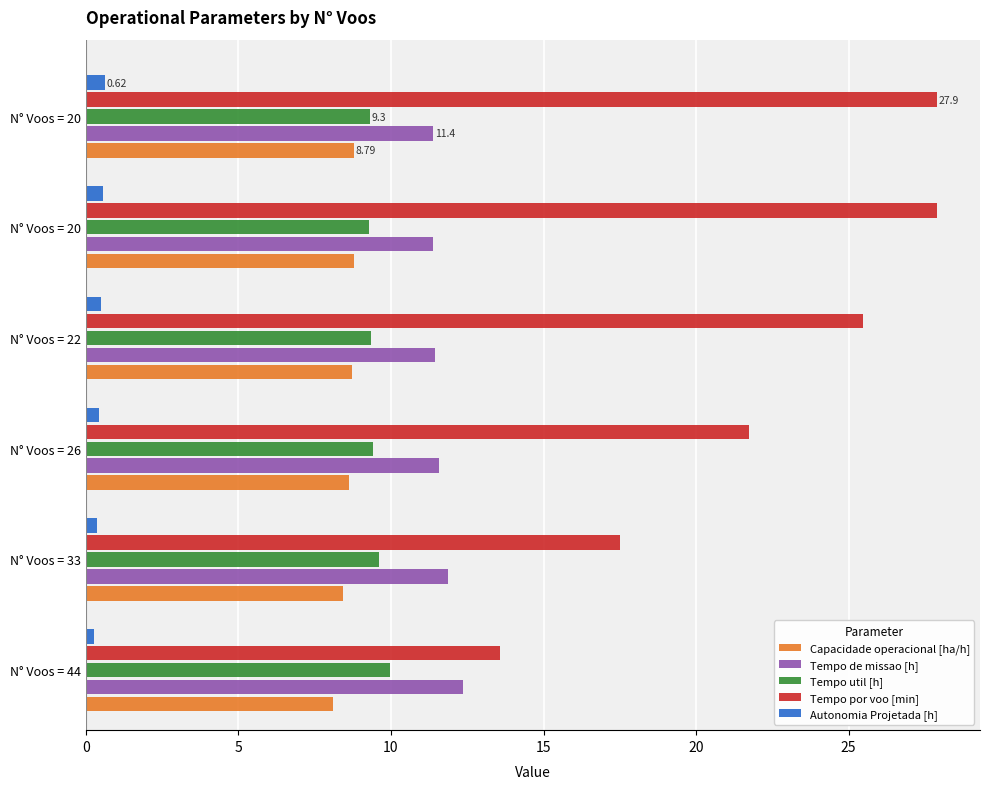

What are all the series names shown in the legend?

Capacidade operacional [ha/h], Tempo de missao [h], Tempo util [h], Tempo por voo [min], Autonomia Projetada [h]